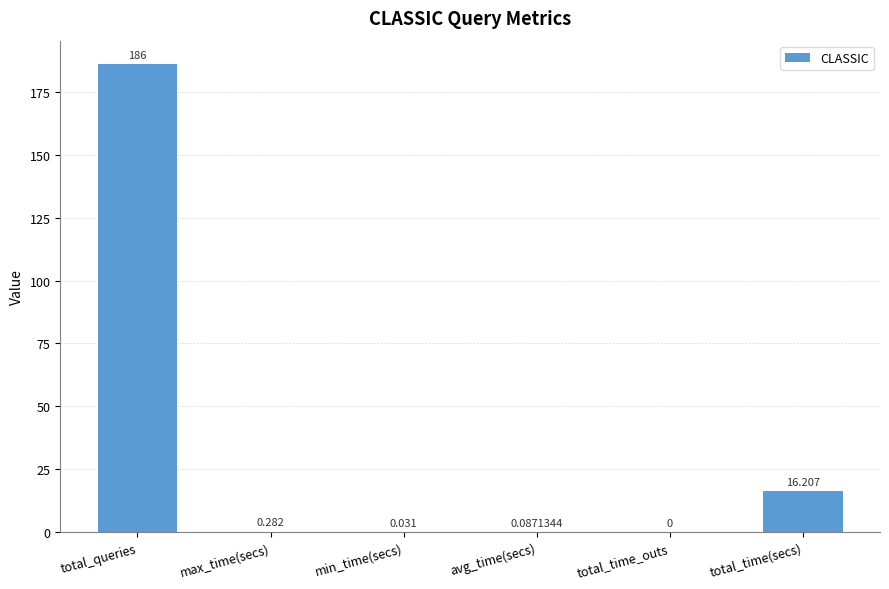

Which category has the highest value across all series?

total_queries